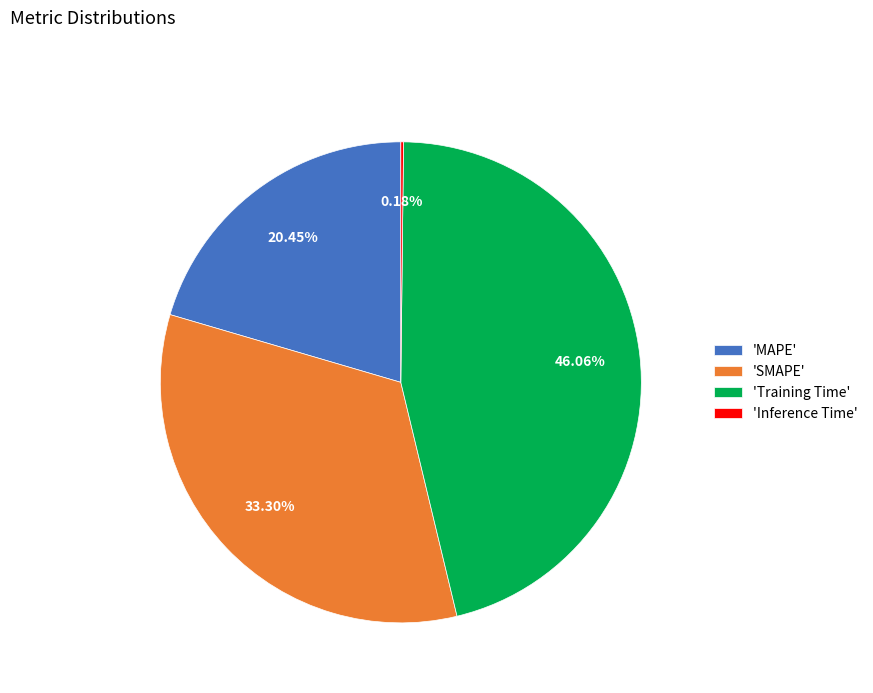

Between 'MAPE' and 'SMAPE', which is larger?

'SMAPE'